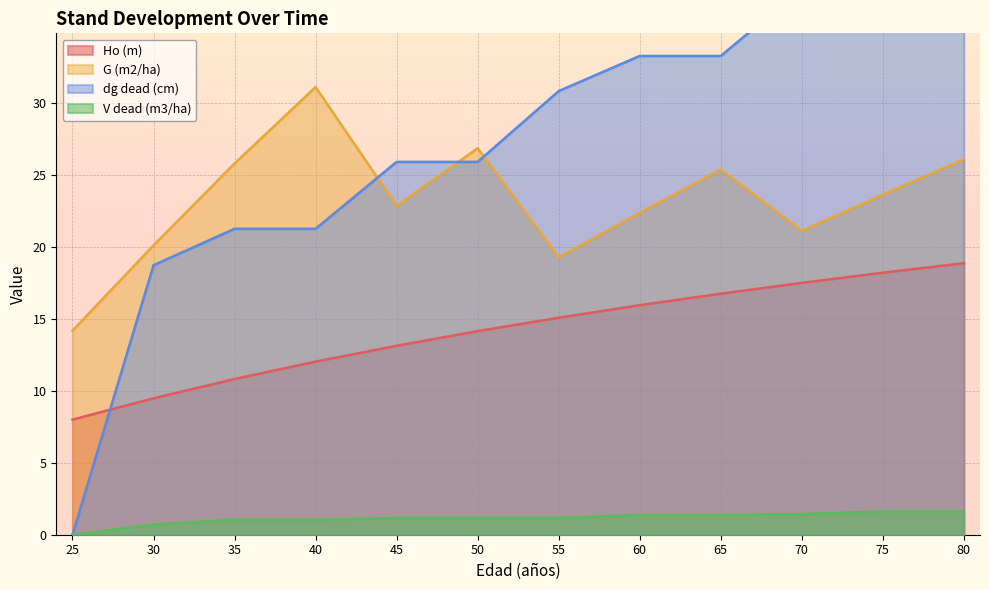

What is the lowest value of the G (m2/ha) series?

14.2